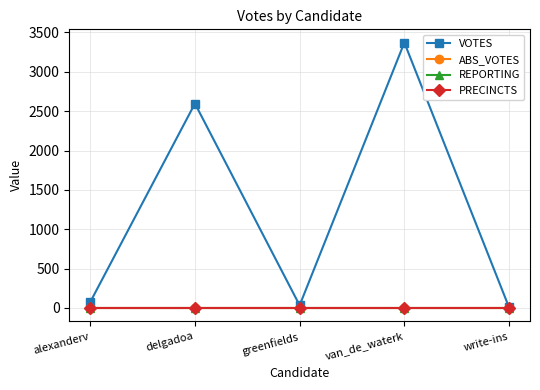

The PRECINCTS series shows 2 at van_de_waterk. True or false?

False